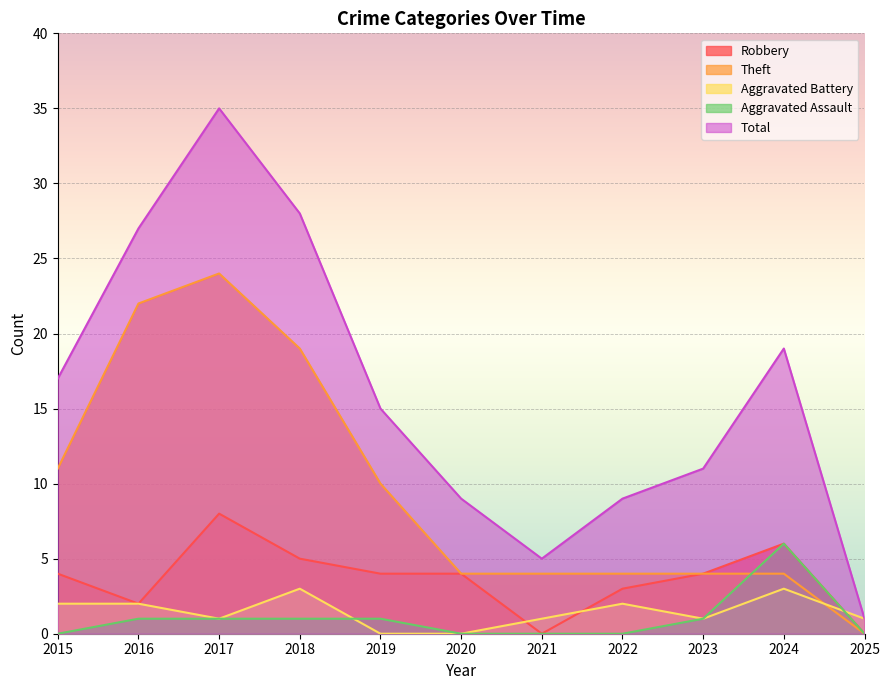

True or false: Total has more than 0 interior local peaks.

True